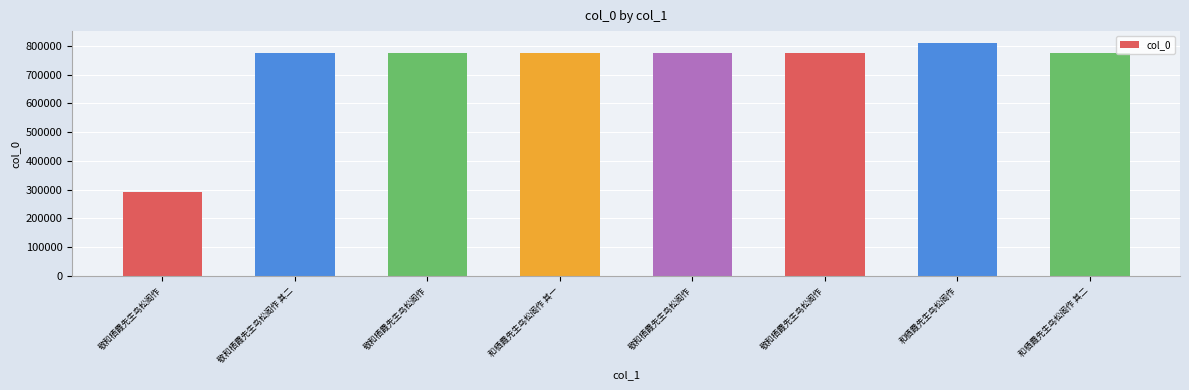

Are the bars horizontal?

No